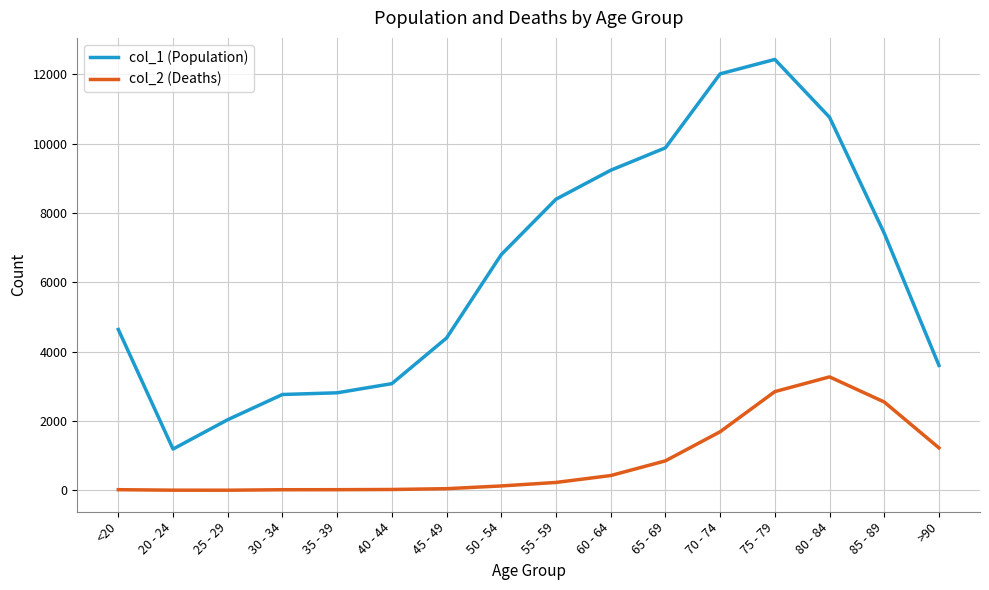

The value of col_1 (Population) at 65 - 69 is 9883. True or false?

True